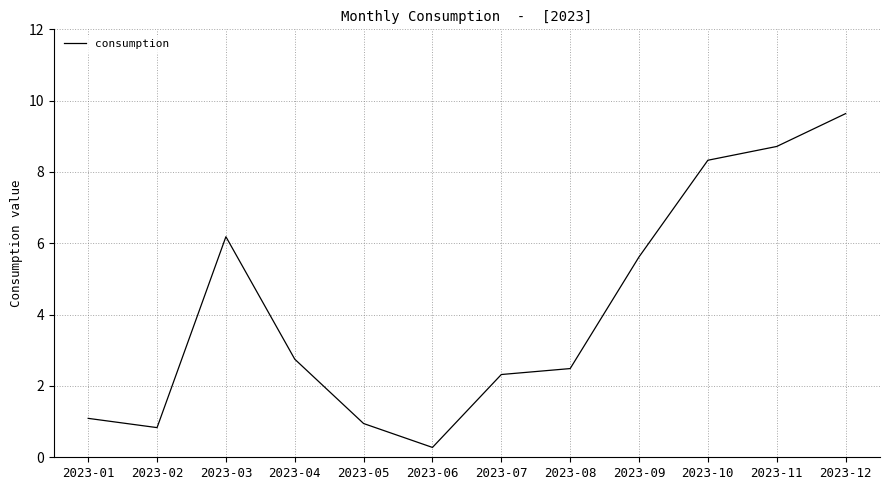

Is this an area chart (filled region under the line)?

No